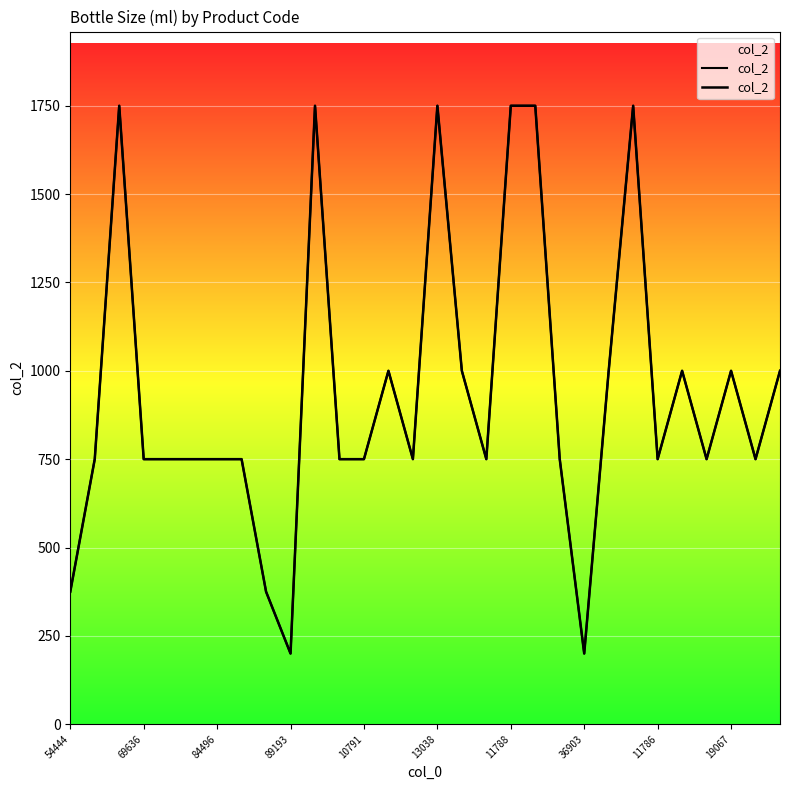

What is the greatest value displayed?

1750